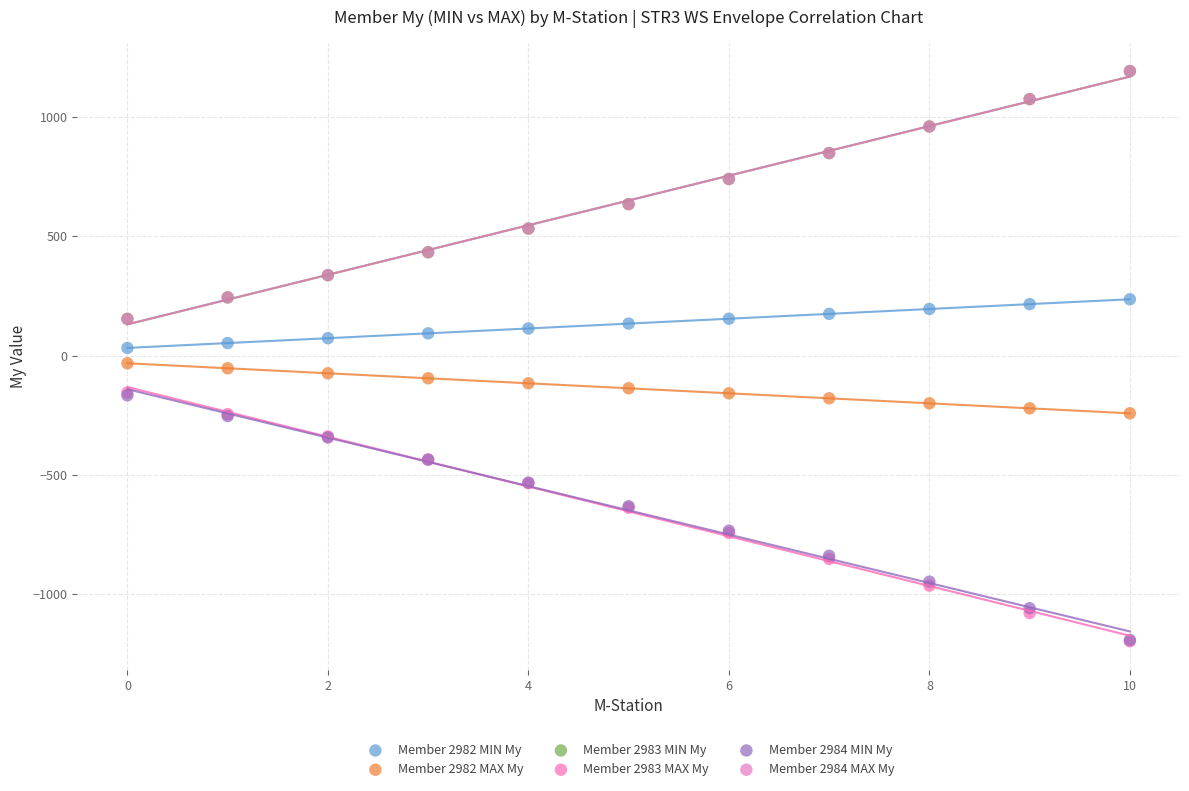

What are all the series names shown in the legend?

Member 2982 MIN My, Member 2982 MAX My, Member 2983 MIN My, Member 2983 MAX My, Member 2984 MIN My, Member 2984 MAX My